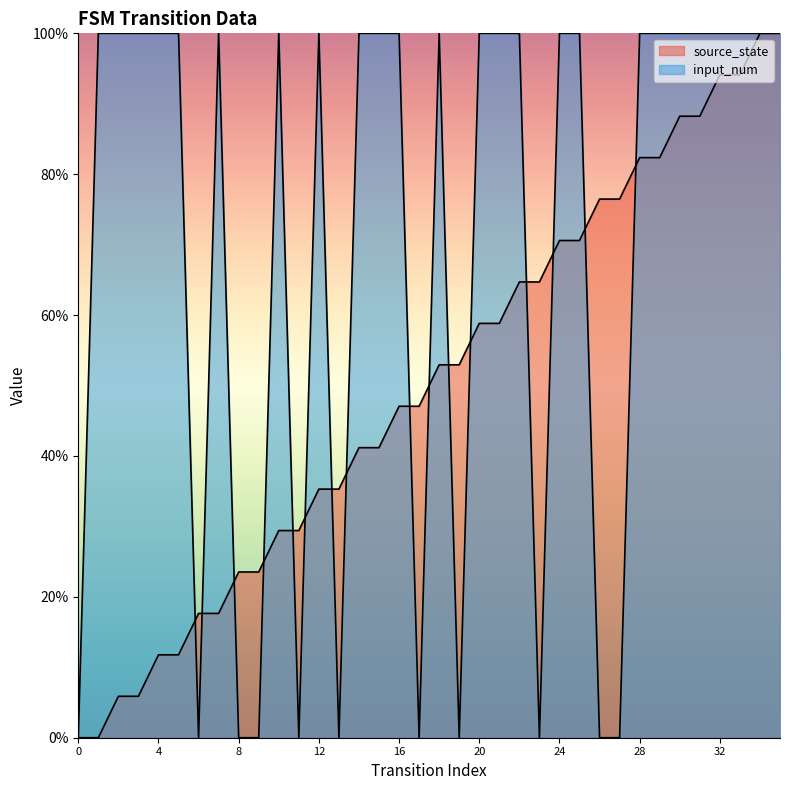

Where do input_num and source_state first cross each other?

5 and 6